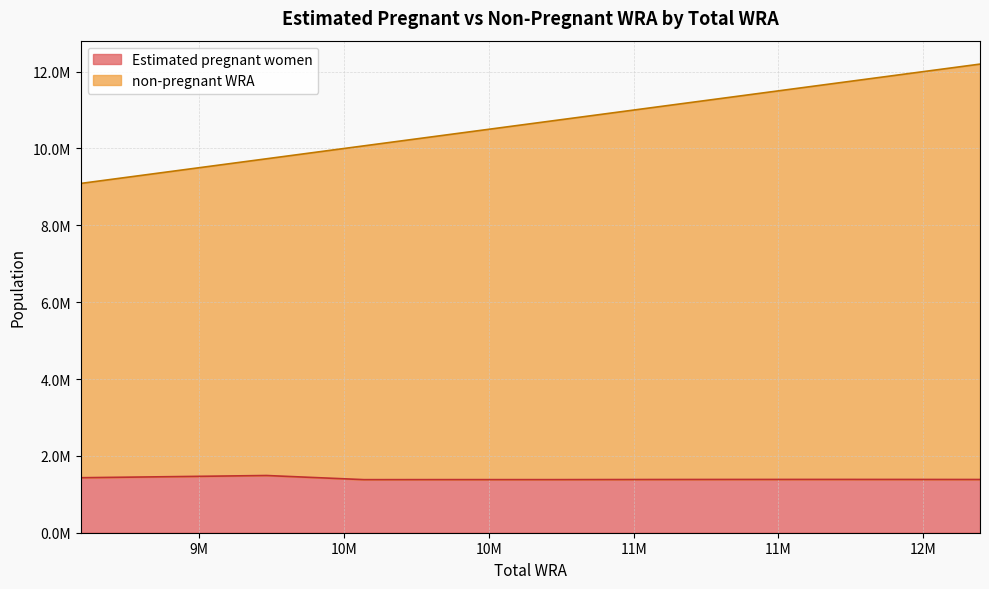

List the series in order of their overall mean, lowest first.

Estimated pregnant women, non-pregnant WRA